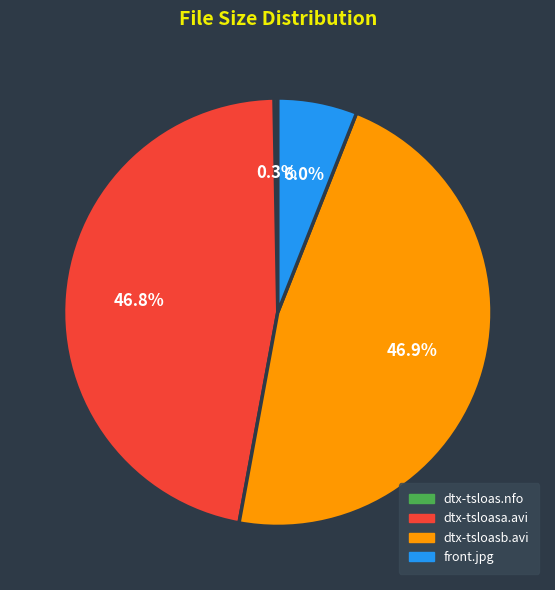

Approximately how many times larger is the value at front.jpg compared to dtx-tsloasb.avi?

0.1